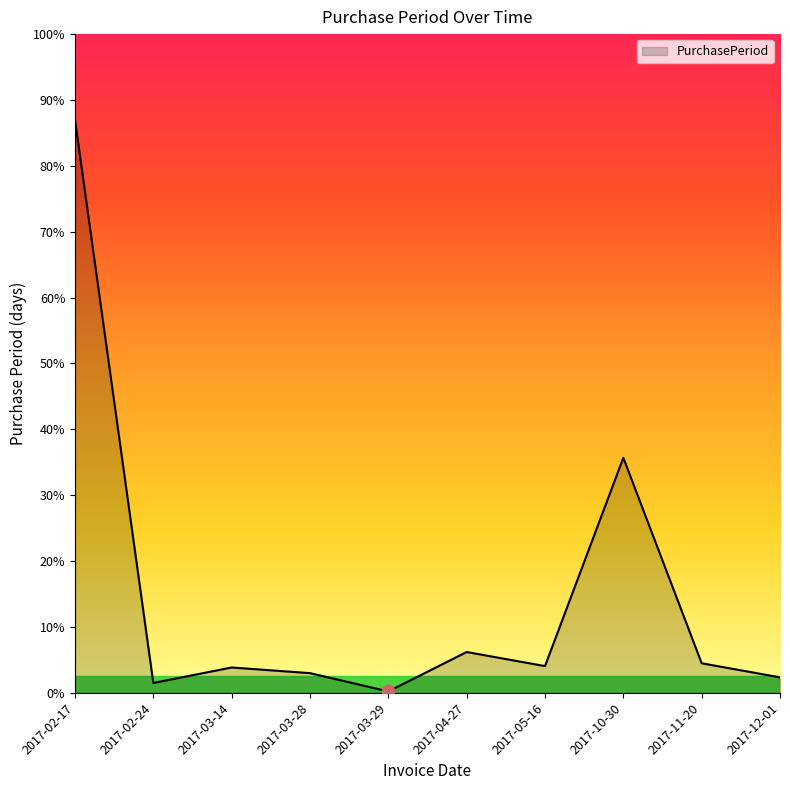

Which has a higher value, 2017-04-27 or 2017-11-20?

2017-04-27